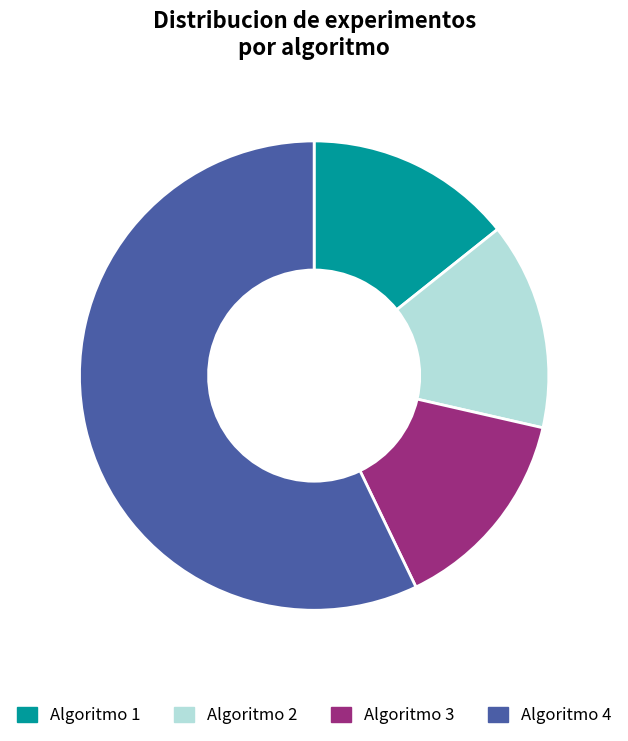

How many slices are in this pie chart?

4